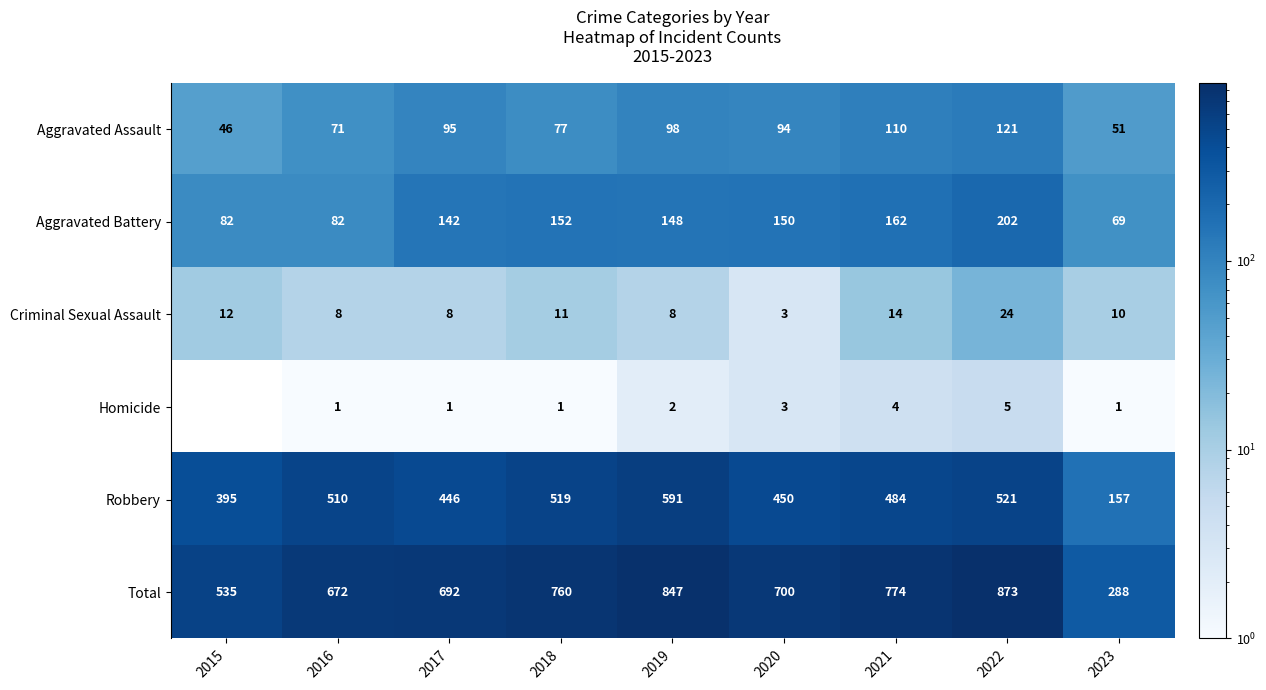

Which category has the highest value across all series?

2022